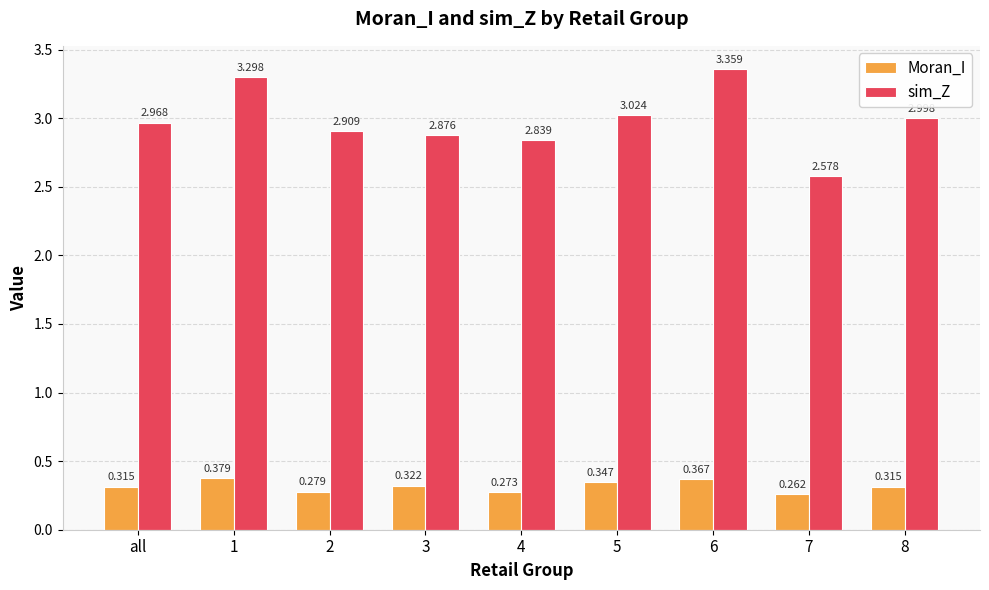

What is the difference between the second highest and minimum values in the sim_Z series?

0.7